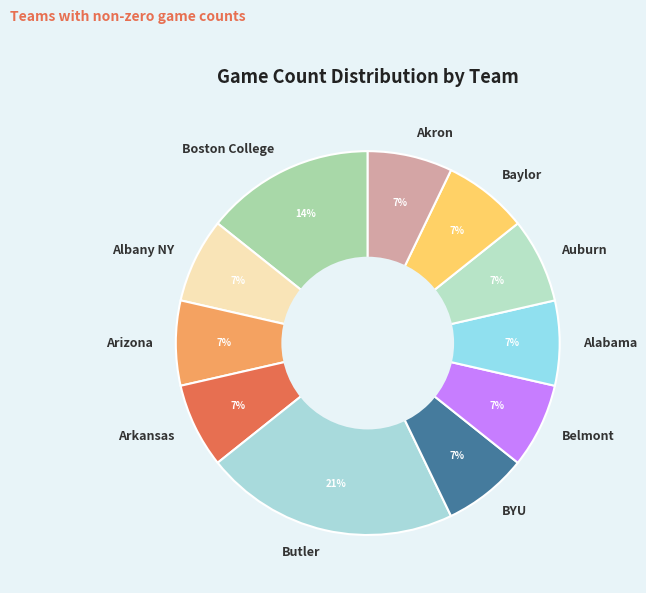

Is it true that Arkansas is 7% of the pie?

True